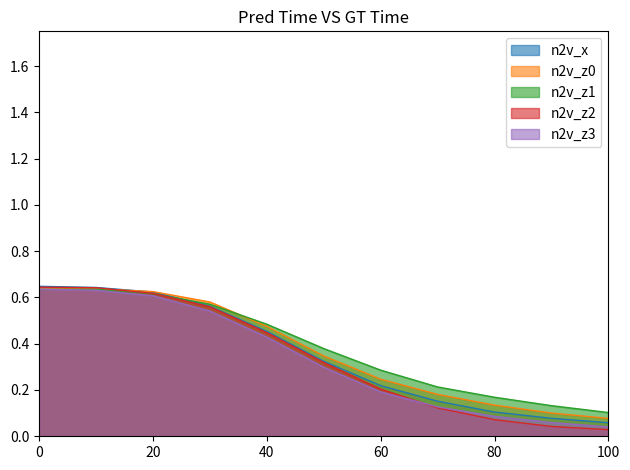

What is the difference between the second highest and second lowest values in the n2v_z3 series?

0.6